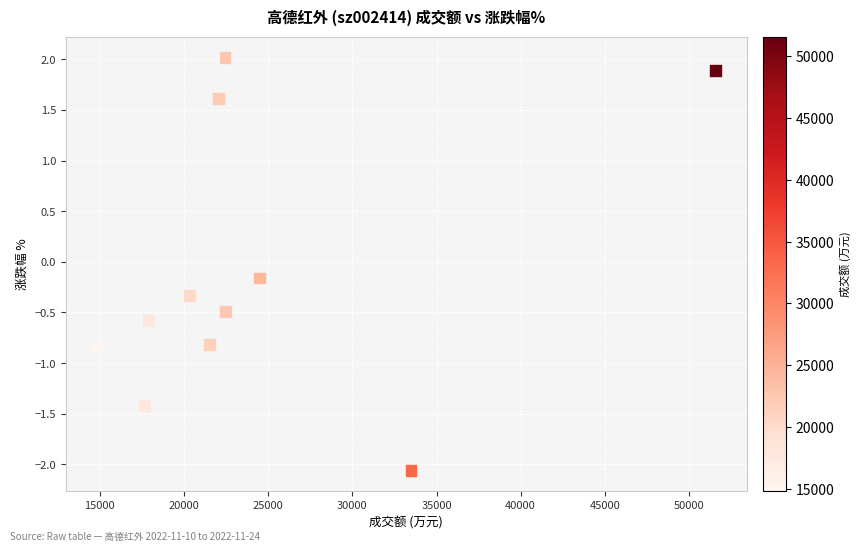

What is the average X value?

24431.3